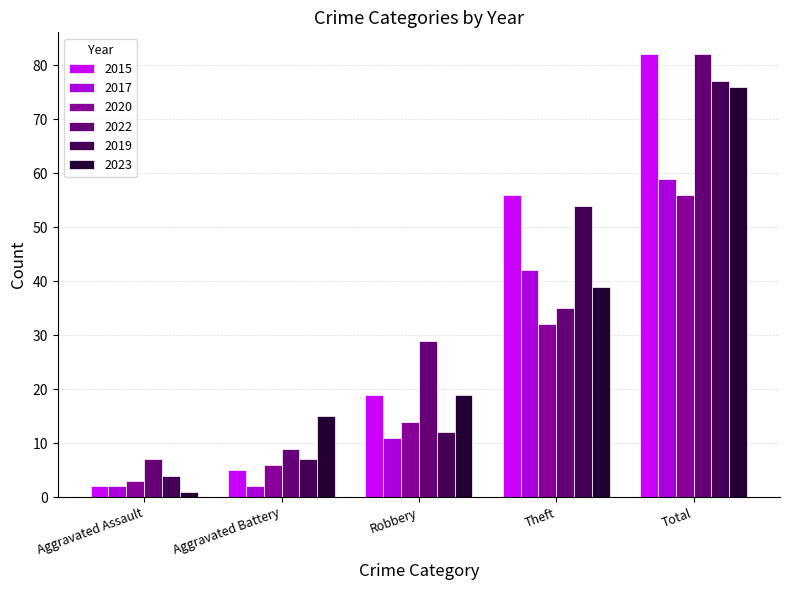

What is the label of the 1st bar from the right?

Total